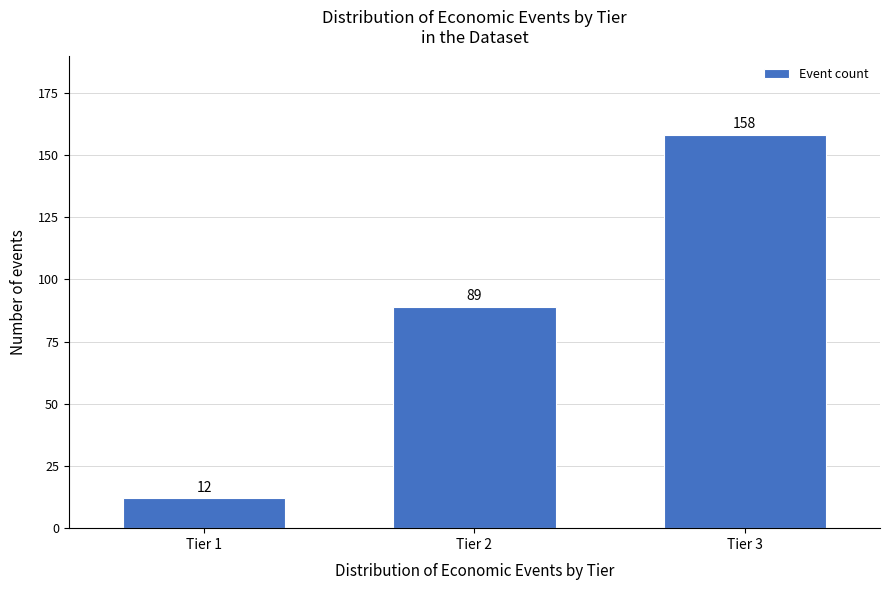

Reading left to right, what are all the values shown in this chart?

Tier 1=12	Tier 2=89	Tier 3=158